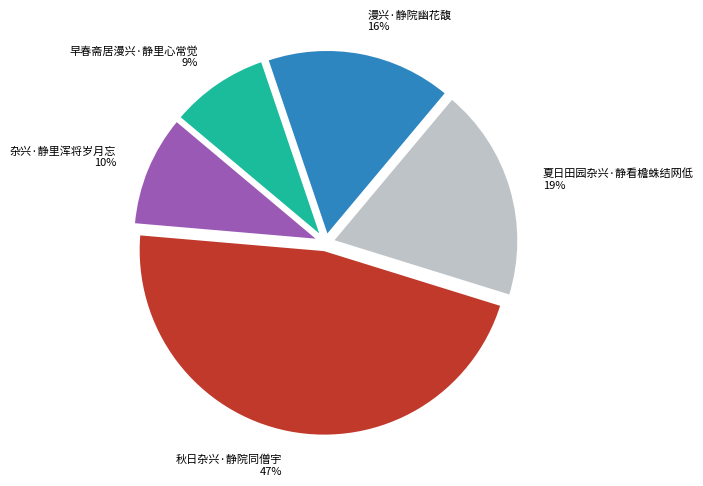

Is there a majority slice in this chart?

No